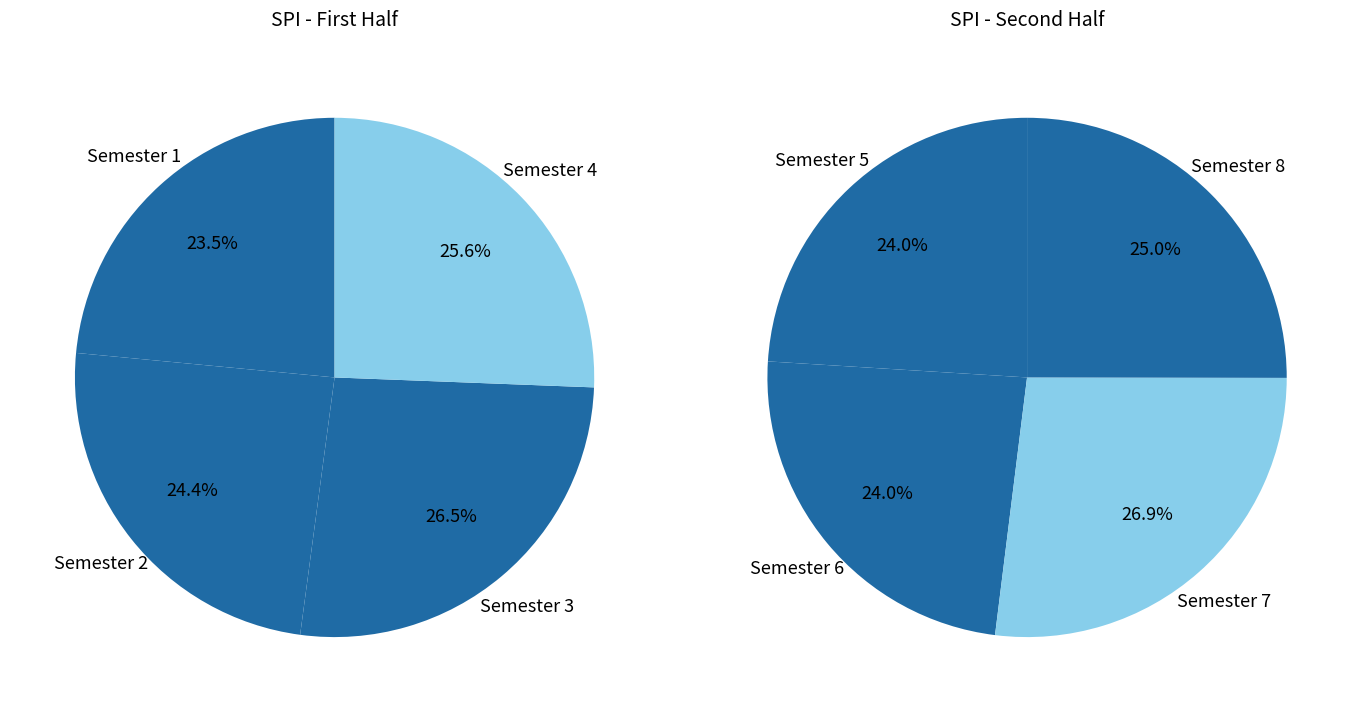

What is the largest slice in the pie chart?

Semester 7